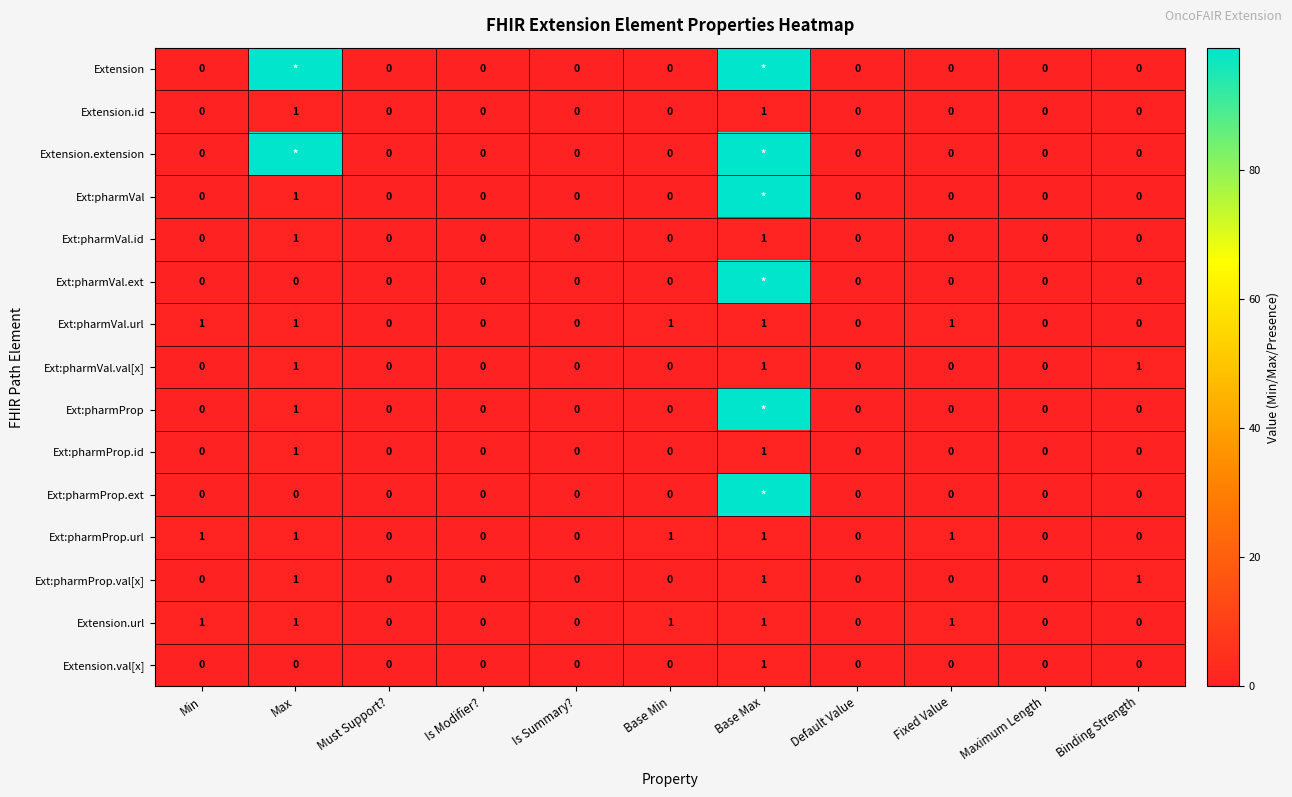

The value of Ext:pharmVal.id at Is Modifier? is -1. True or false?

False